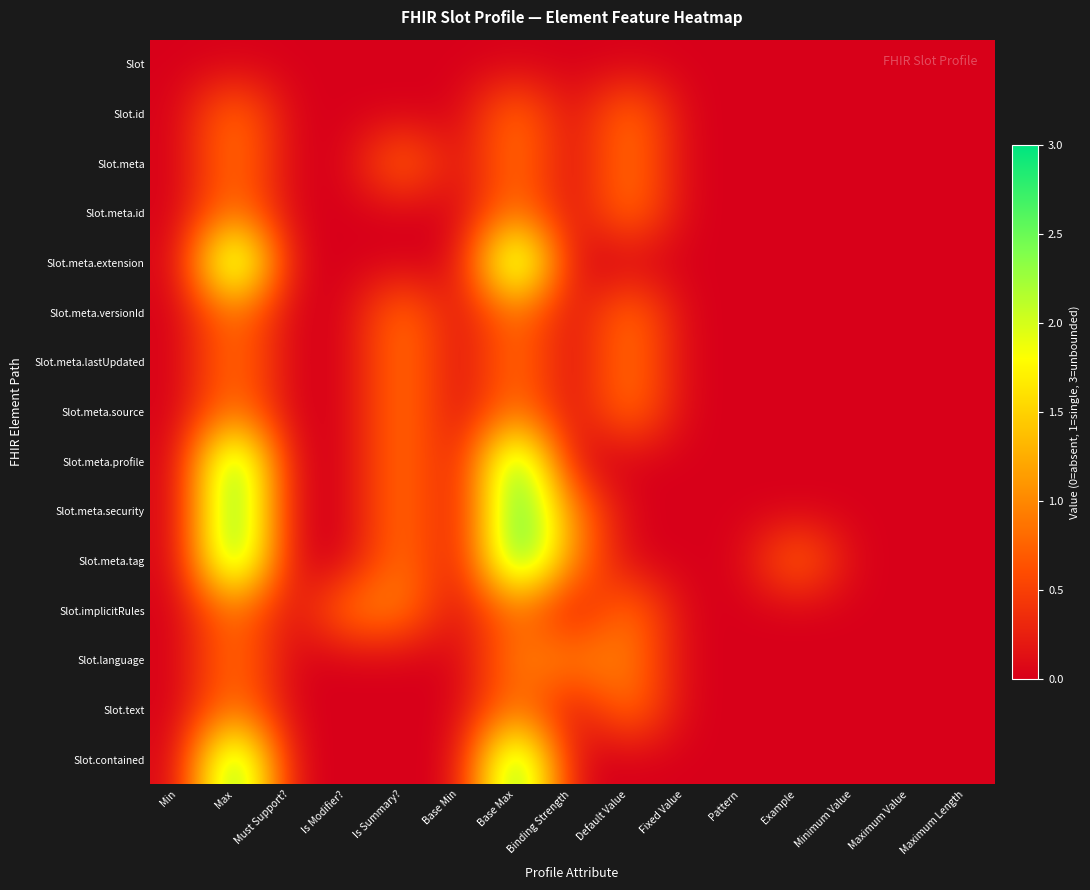

Reading right to left, list all the values displayed in this chart.

Slot: Maximum Length=0	Maximum Value=0	Minimum Value=0	Example=0	Pattern=0	Fixed Value=0	Default Value=0	Binding Strength=0	Base Max=0	Base Min=0	Is Summary?=0	Is Modifier?=0	Must Support?=0	Max=0	Min=0
Slot.id: Maximum Length=0	Maximum Value=0	Minimum Value=0	Example=0	Pattern=0	Fixed Value=0	Default Value=1	Binding Strength=0	Base Max=1	Base Min=0	Is Summary?=0	Is Modifier?=0	Must Support?=0	Max=1	Min=0
Slot.meta: Maximum Length=0	Maximum Value=0	Minimum Value=0	Example=0	Pattern=0	Fixed Value=0	Default Value=1	Binding Strength=0	Base Max=1	Base Min=0	Is Summary?=1	Is Modifier?=0	Must Support?=0	Max=1	Min=0
Slot.meta.id: Maximum Length=0	Maximum Value=0	Minimum Value=0	Example=0	Pattern=0	Fixed Value=0	Default Value=1	Binding Strength=0	Base Max=1	Base Min=0	Is Summary?=0	Is Modifier?=0	Must Support?=0	Max=1	Min=0
Slot.meta.extension: Maximum Length=0	Maximum Value=0	Minimum Value=0	Example=0	Pattern=0	Fixed Value=0	Default Value=0	Binding Strength=0	Base Max=3	Base Min=0	Is Summary?=0	Is Modifier?=0	Must Support?=0	Max=3	Min=0
Slot.meta.versionId: Maximum Length=0	Maximum Value=0	Minimum Value=0	Example=0	Pattern=0	Fixed Value=0	Default Value=1	Binding Strength=0	Base Max=1	Base Min=0	Is Summary?=1	Is Modifier?=0	Must Support?=0	Max=1	Min=0
Slot.meta.lastUpdated: Maximum Length=0	Maximum Value=0	Minimum Value=0	Example=0	Pattern=0	Fixed Value=0	Default Value=1	Binding Strength=0	Base Max=1	Base Min=0	Is Summary?=1	Is Modifier?=0	Must Support?=0	Max=1	Min=0
Slot.meta.source: Maximum Length=0	Maximum Value=0	Minimum Value=0	Example=0	Pattern=0	Fixed Value=0	Default Value=1	Binding Strength=0	Base Max=1	Base Min=0	Is Summary?=1	Is Modifier?=0	Must Support?=0	Max=1	Min=0
Slot.meta.profile: Maximum Length=0	Maximum Value=0	Minimum Value=0	Example=0	Pattern=0	Fixed Value=0	Default Value=0	Binding Strength=0	Base Max=3	Base Min=0	Is Summary?=1	Is Modifier?=0	Must Support?=0	Max=3	Min=0
Slot.meta.security: Maximum Length=0	Maximum Value=0	Minimum Value=0	Example=0	Pattern=0	Fixed Value=0	Default Value=0	Binding Strength=1	Base Max=3	Base Min=0	Is Summary?=1	Is Modifier?=0	Must Support?=0	Max=3	Min=0
Slot.meta.tag: Maximum Length=0	Maximum Value=0	Minimum Value=0	Example=1	Pattern=0	Fixed Value=0	Default Value=0	Binding Strength=1	Base Max=3	Base Min=0	Is Summary?=1	Is Modifier?=0	Must Support?=0	Max=3	Min=0
Slot.implicitRules: Maximum Length=0	Maximum Value=0	Minimum Value=0	Example=0	Pattern=0	Fixed Value=0	Default Value=1	Binding Strength=0	Base Max=1	Base Min=0	Is Summary?=1	Is Modifier?=1	Must Support?=0	Max=1	Min=0
Slot.language: Maximum Length=0	Maximum Value=0	Minimum Value=0	Example=0	Pattern=0	Fixed Value=0	Default Value=1	Binding Strength=1	Base Max=1	Base Min=0	Is Summary?=0	Is Modifier?=0	Must Support?=0	Max=1	Min=0
Slot.text: Maximum Length=0	Maximum Value=0	Minimum Value=0	Example=0	Pattern=0	Fixed Value=0	Default Value=1	Binding Strength=0	Base Max=1	Base Min=0	Is Summary?=0	Is Modifier?=0	Must Support?=0	Max=1	Min=0
Slot.contained: Maximum Length=0	Maximum Value=0	Minimum Value=0	Example=0	Pattern=0	Fixed Value=0	Default Value=0	Binding Strength=0	Base Max=3	Base Min=0	Is Summary?=0	Is Modifier?=0	Must Support?=0	Max=3	Min=0